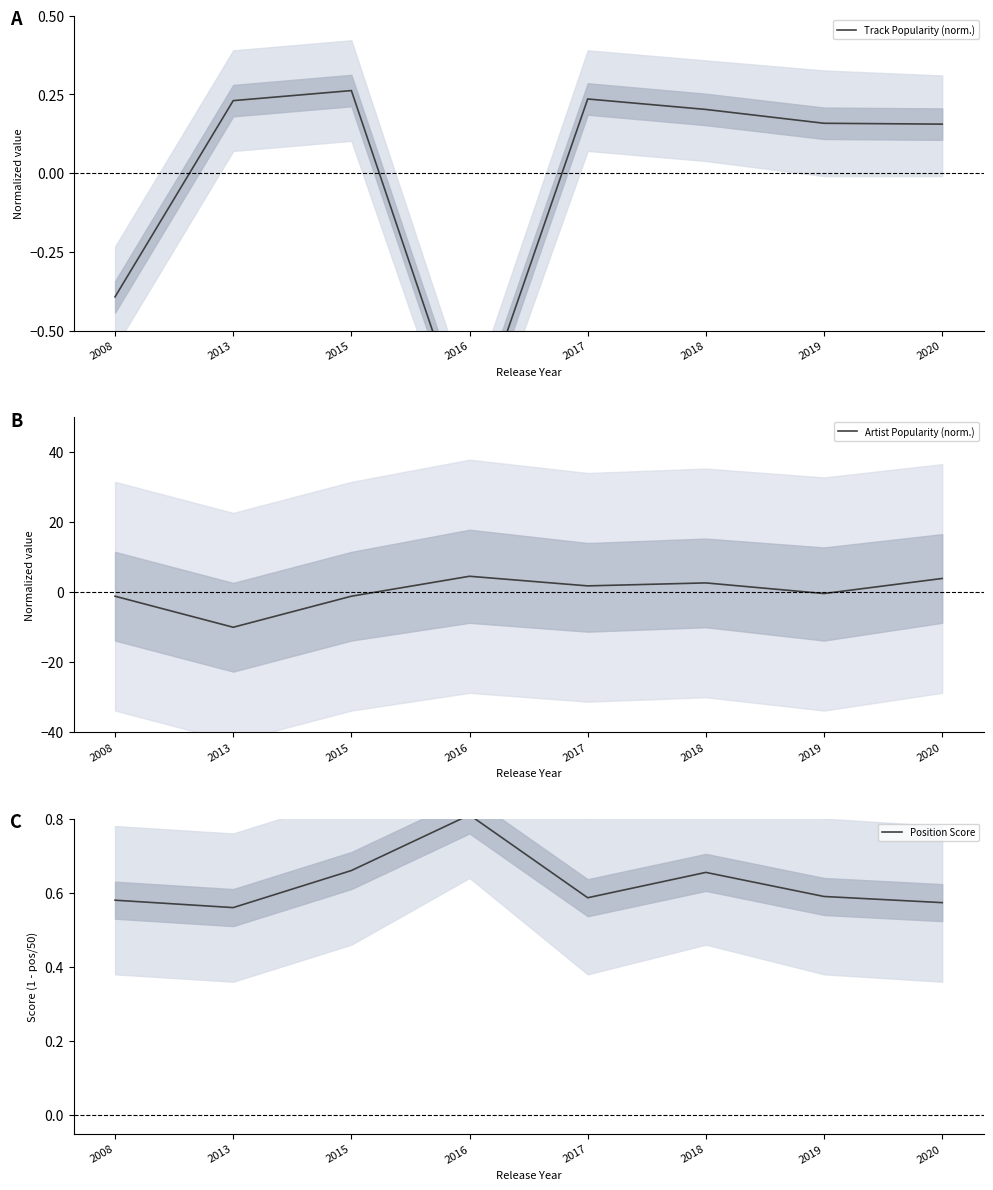

How many times do Position Score and Artist Popularity (norm.) cross each other?

3